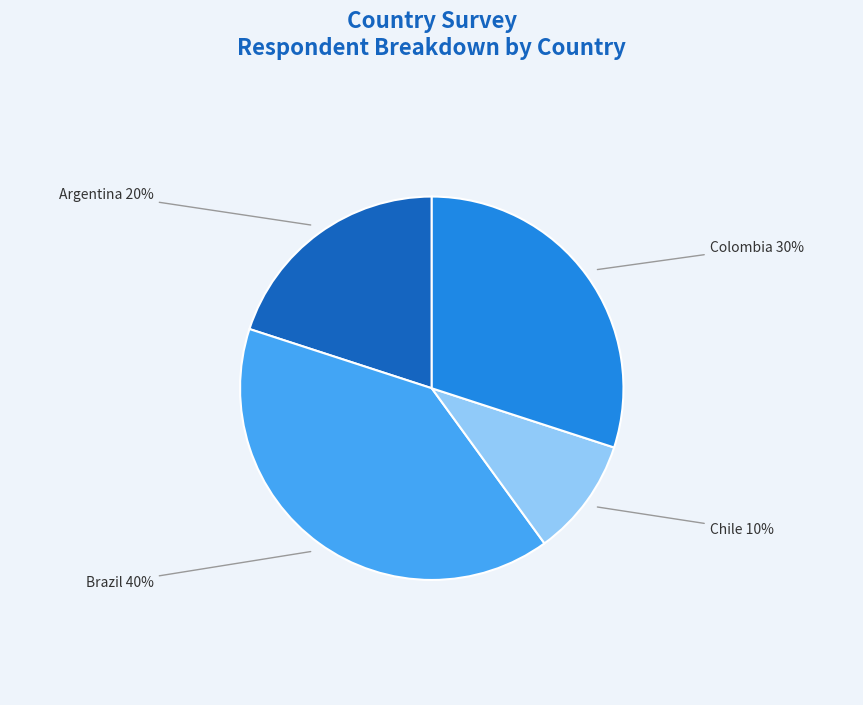

Which category has the biggest portion of the pie?

Brazil